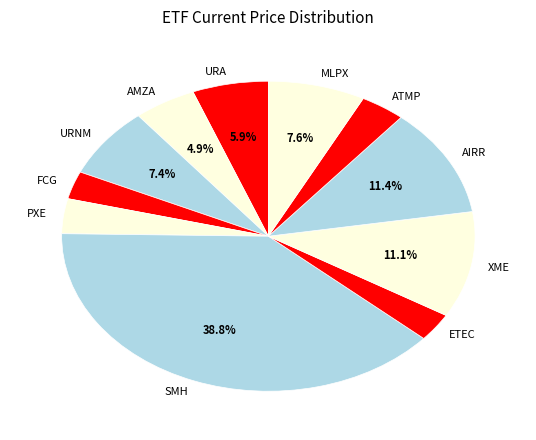

To the nearest percent, what is the difference between the largest and smallest slice percentages?

36%